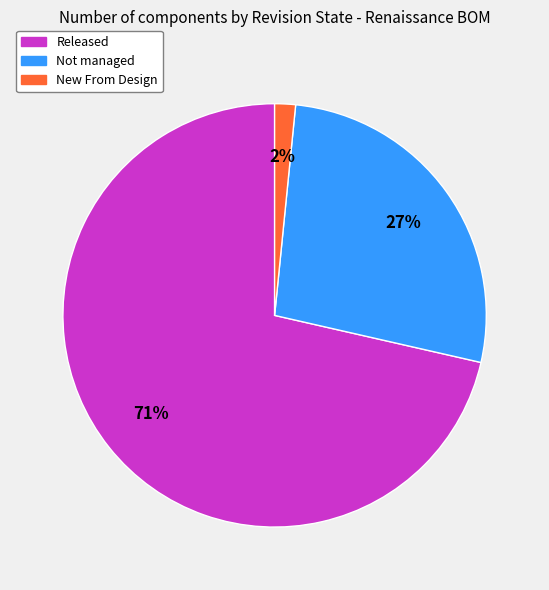

Is there any slice that represents more than half of the pie?

Yes